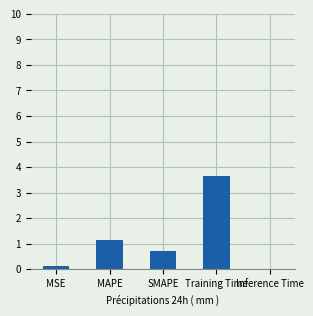

What is the sum of all values?

5.7